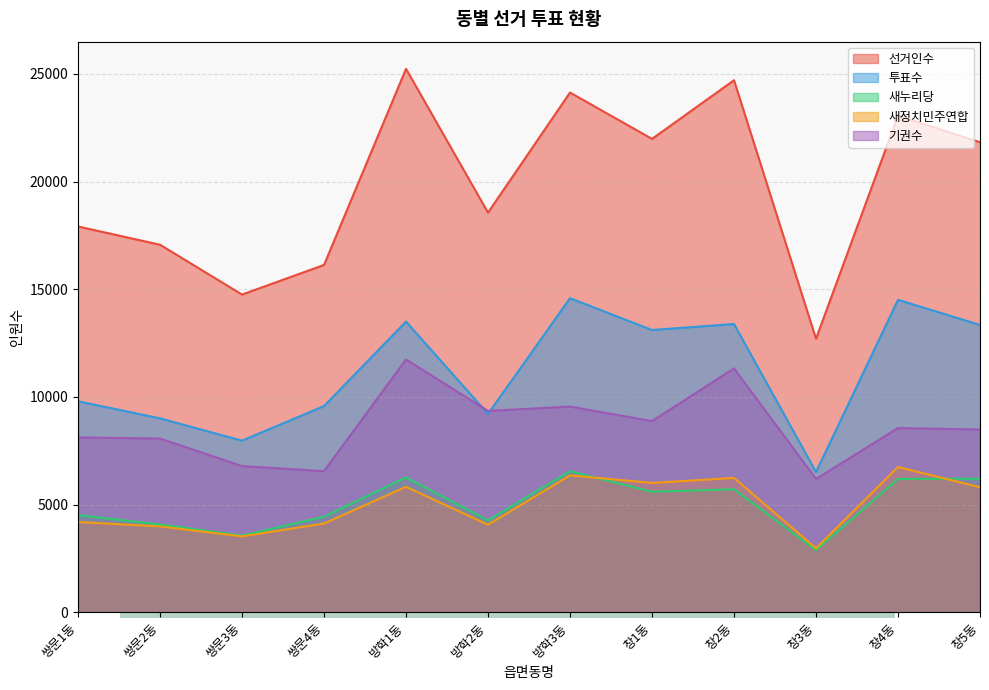

What is the difference between the highest and lowest values at 창4동?

16870